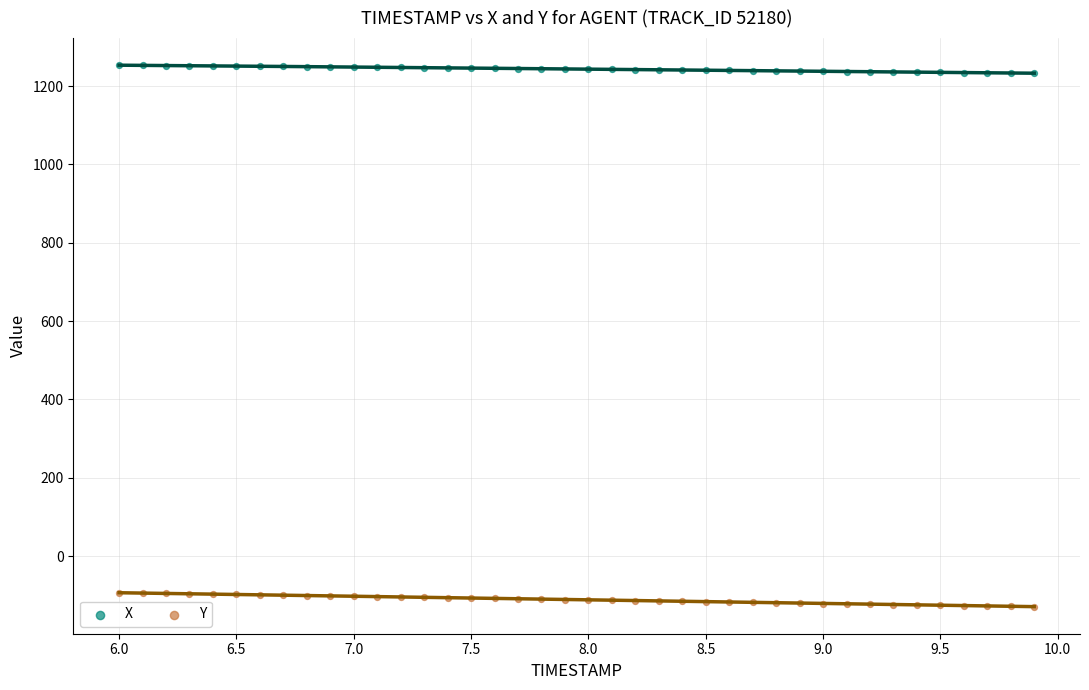

Which series has the widest spread of Y values?

Y